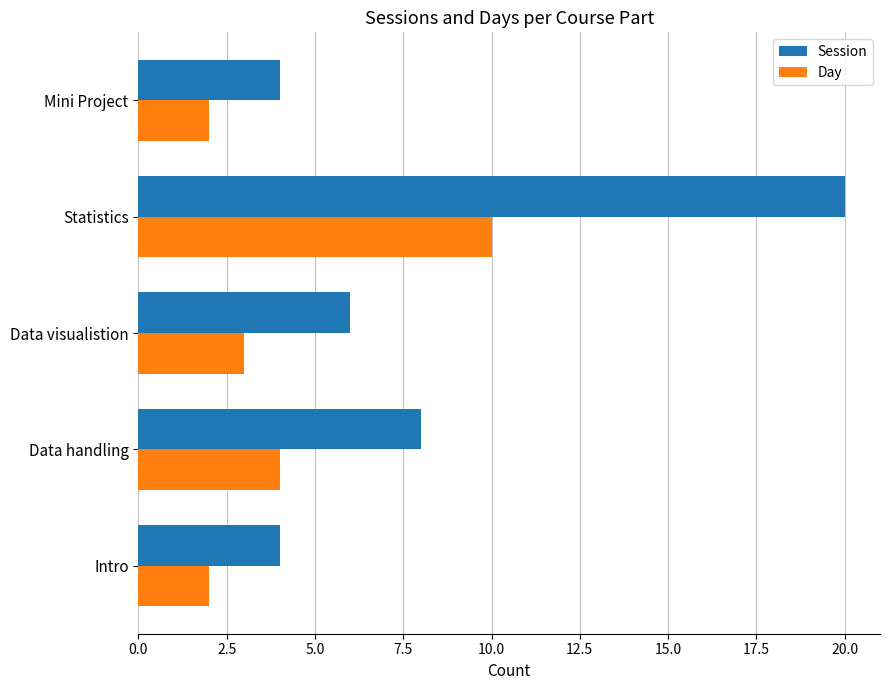

How many categories are shown in the chart?

5